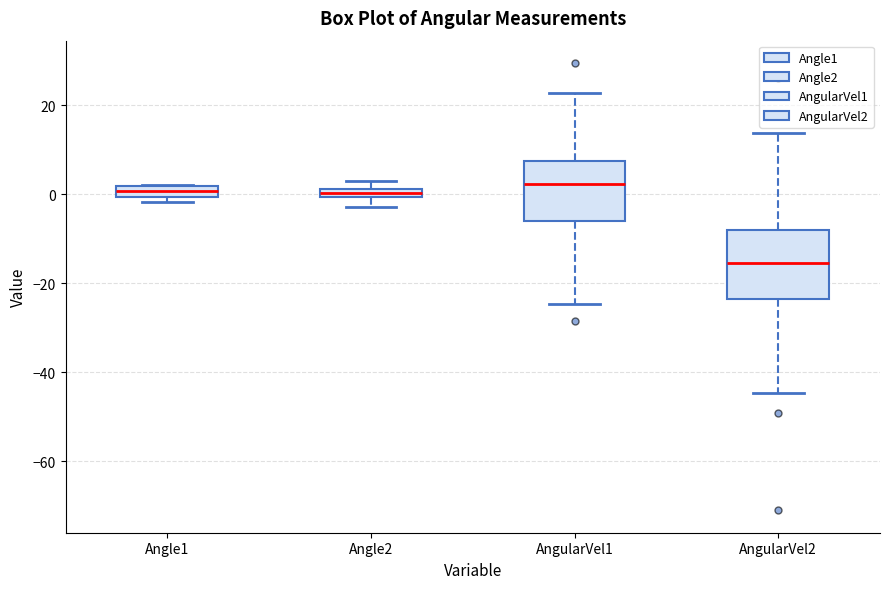

Which box is the tallest, from its lower edge to its upper edge?

AngularVel2